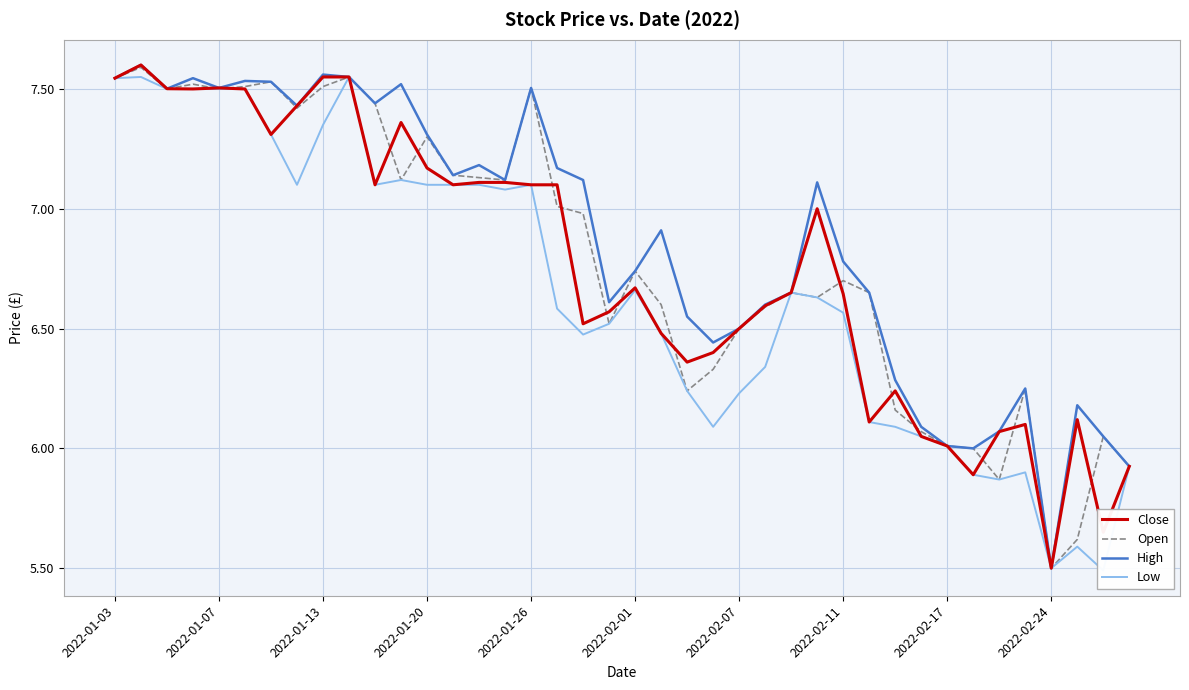

Where does the Open series first go above 6?

2022-01-03